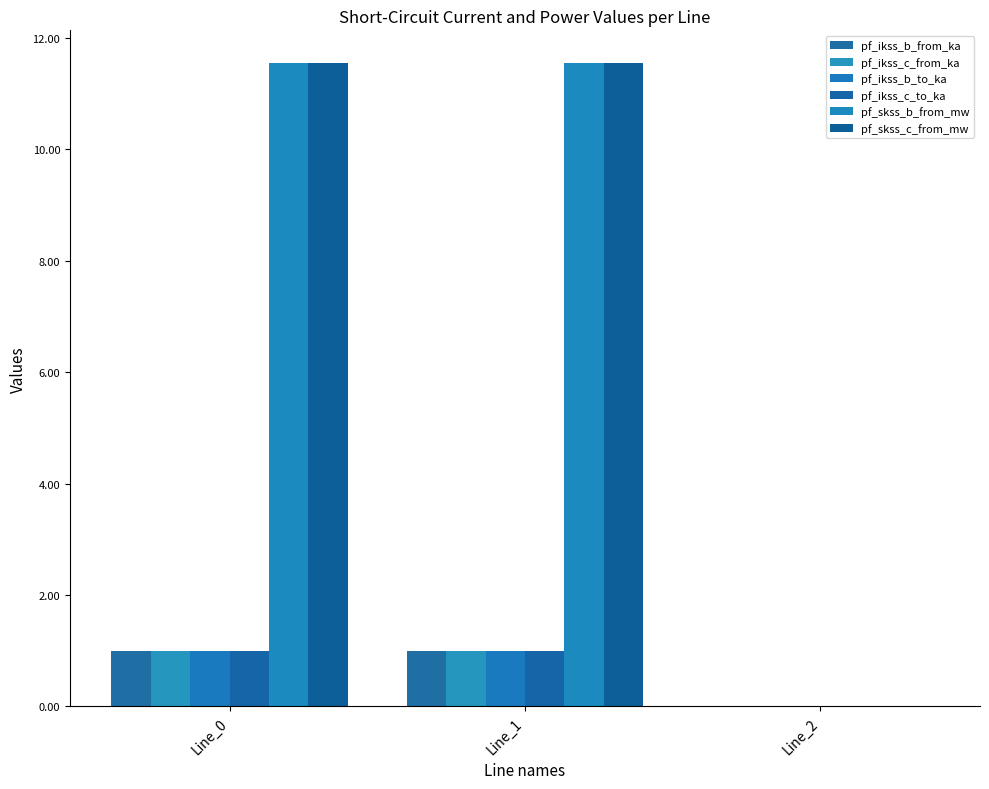

Rank the series at Line_2 from highest to lowest value.

pf_ikss_b_from_ka, pf_ikss_c_from_ka, pf_ikss_b_to_ka, pf_ikss_c_to_ka, pf_skss_b_from_mw, pf_skss_c_from_mw